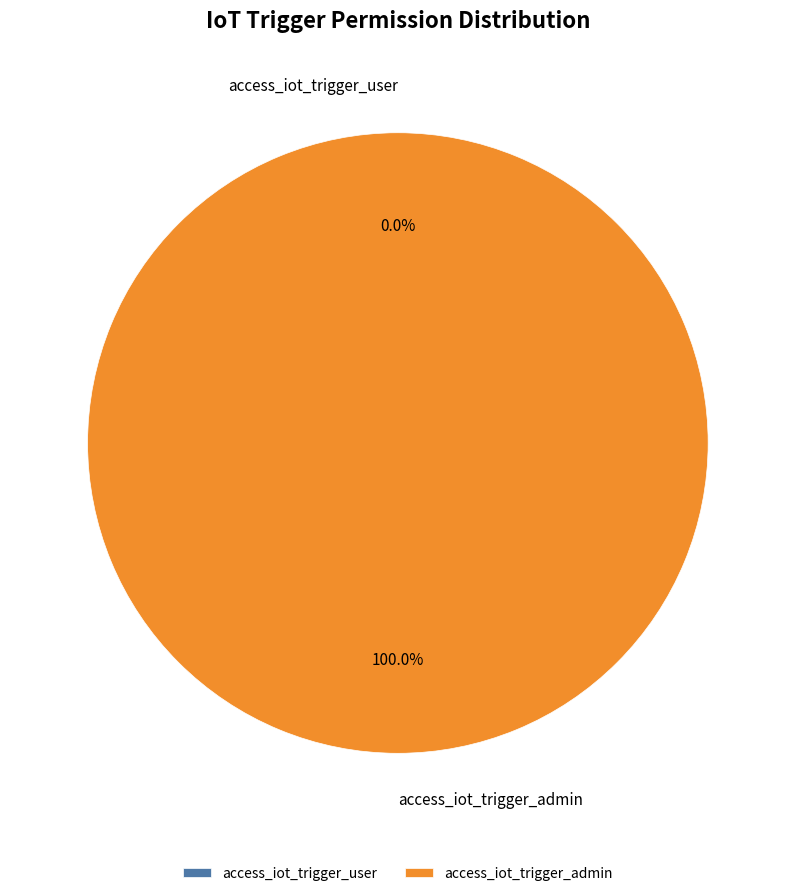

What is the total percentage of access_iot_trigger_admin and access_iot_trigger_user?

100.0%